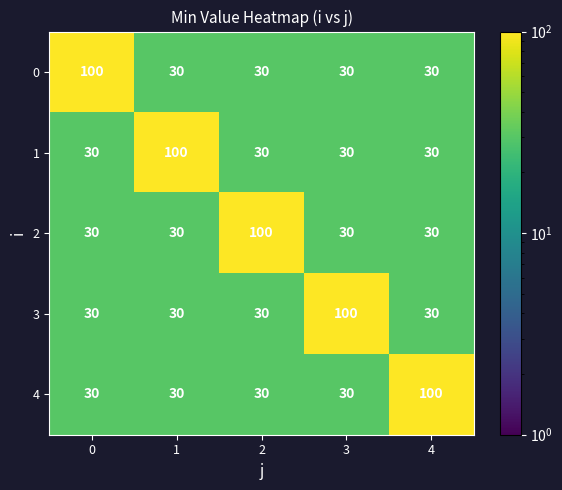

What is the total value across all series at 1?

220